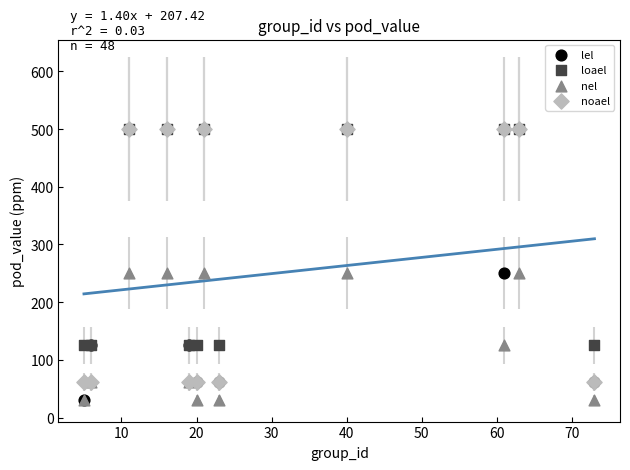

Which series has the largest Y range (max minus min)?

lel